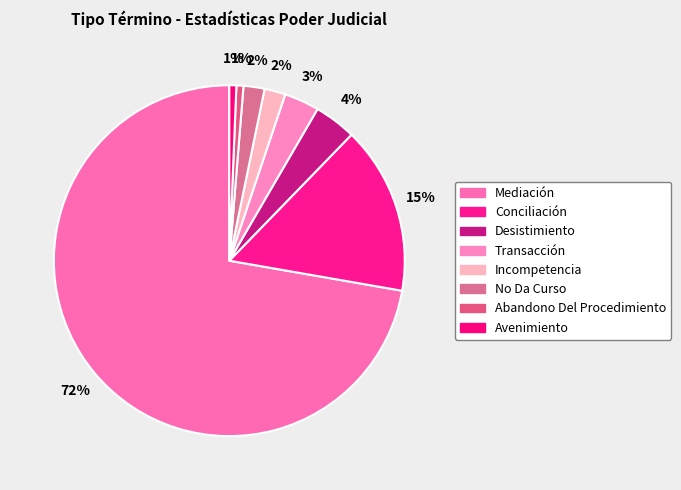

To the nearest percent, what portion does Avenimiento represent?

1%